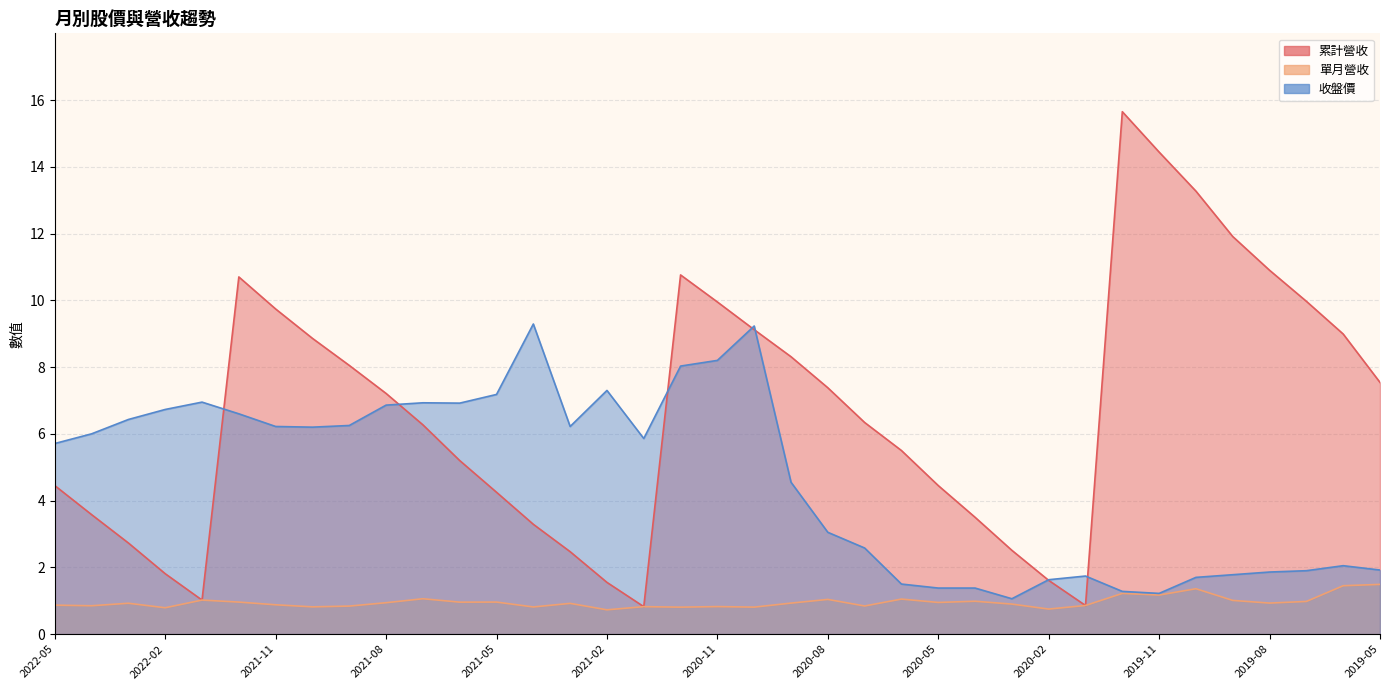

At which label is 單月營收 closest to 1?

2019-09